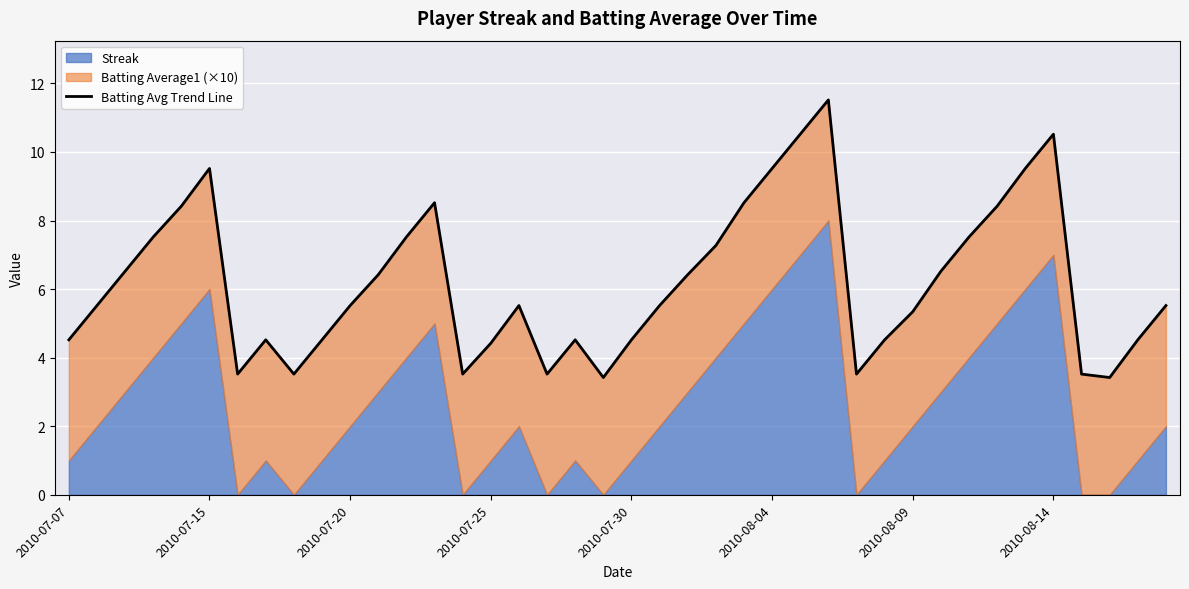

The chart shows a value of 6.5 at 31. True or false?

True